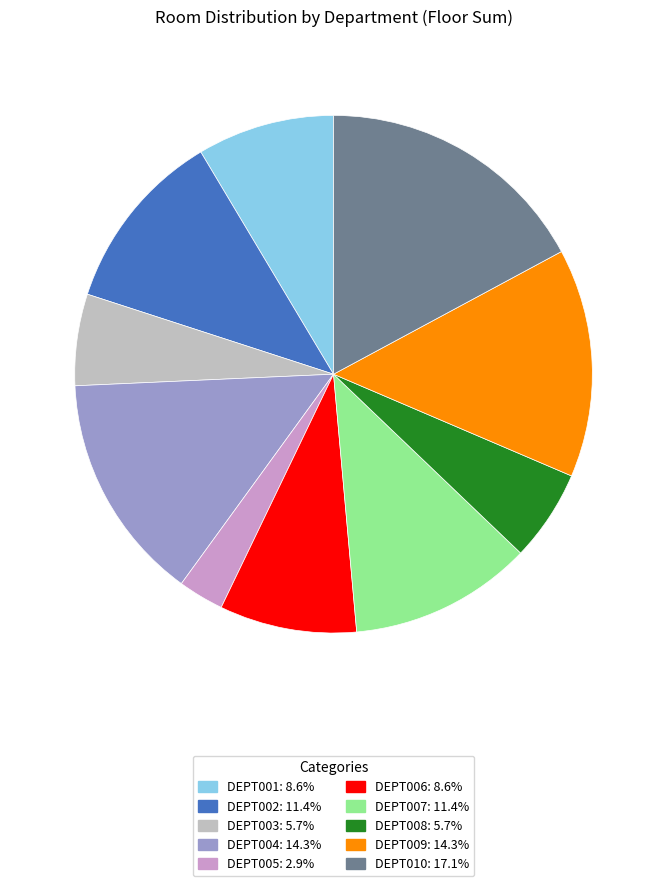

Approximately how many times larger is the value at DEPT009 compared to DEPT005?

5.0